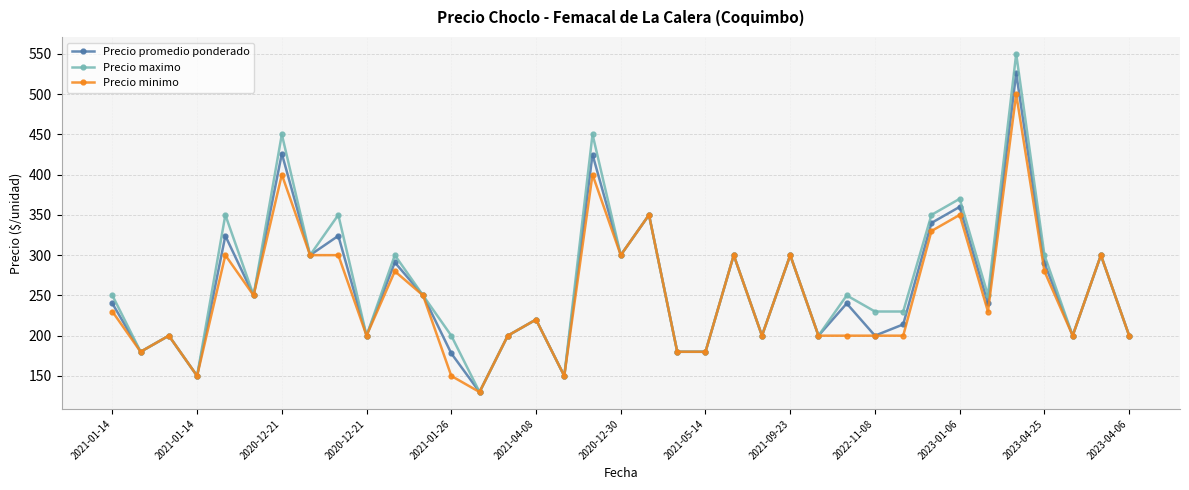

How many distinct data groups are displayed?

3